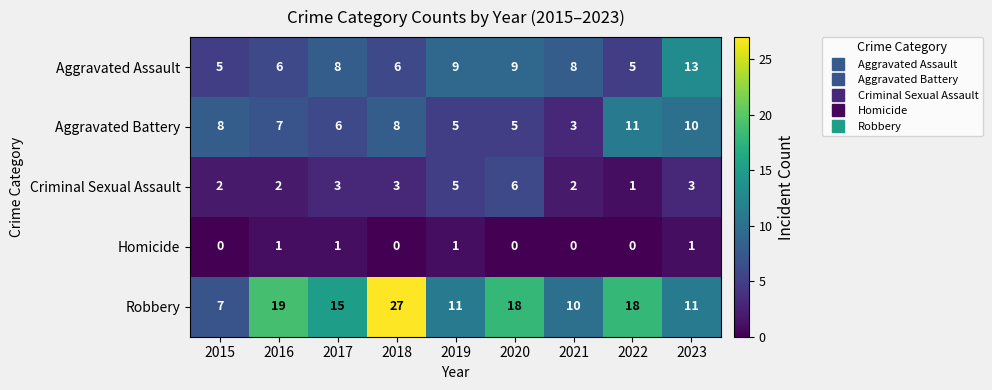

What is the total value across all series at 2016?

35